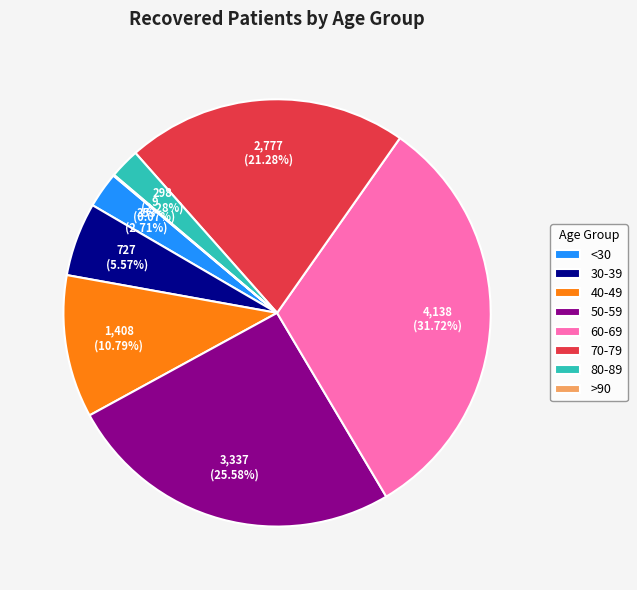

Approximately how many times larger is the value at <30 compared to 80-89?

1.2